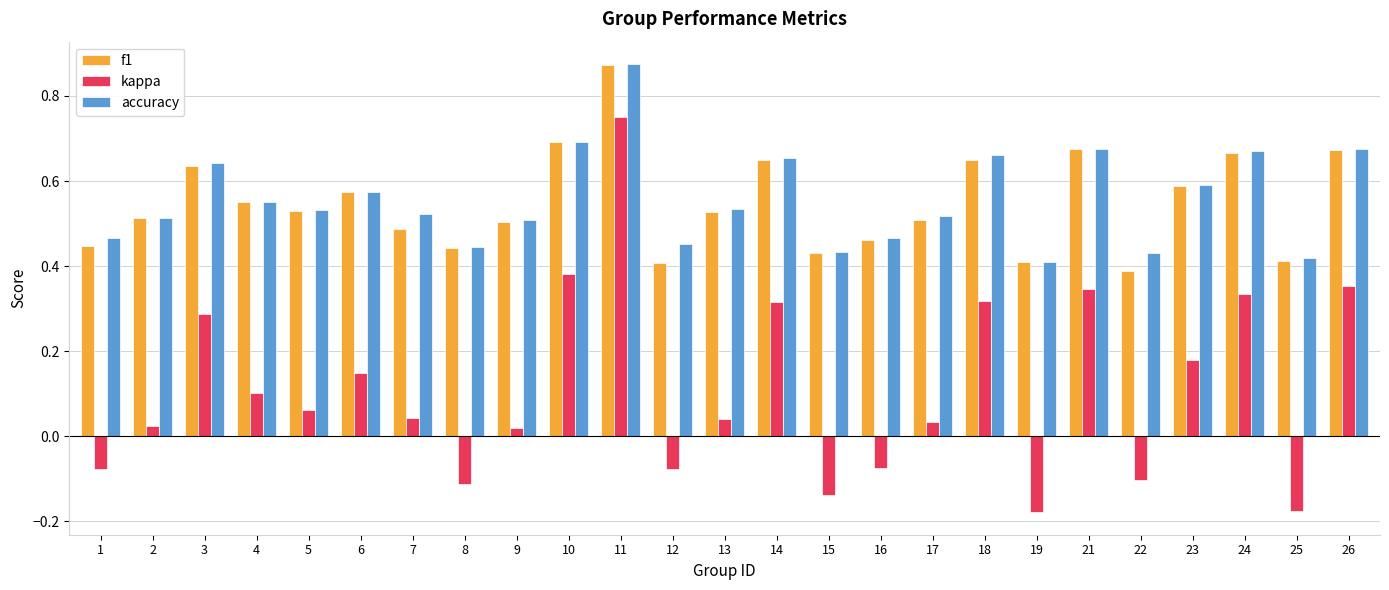

Which series changed the most between 1 and 22?

f1